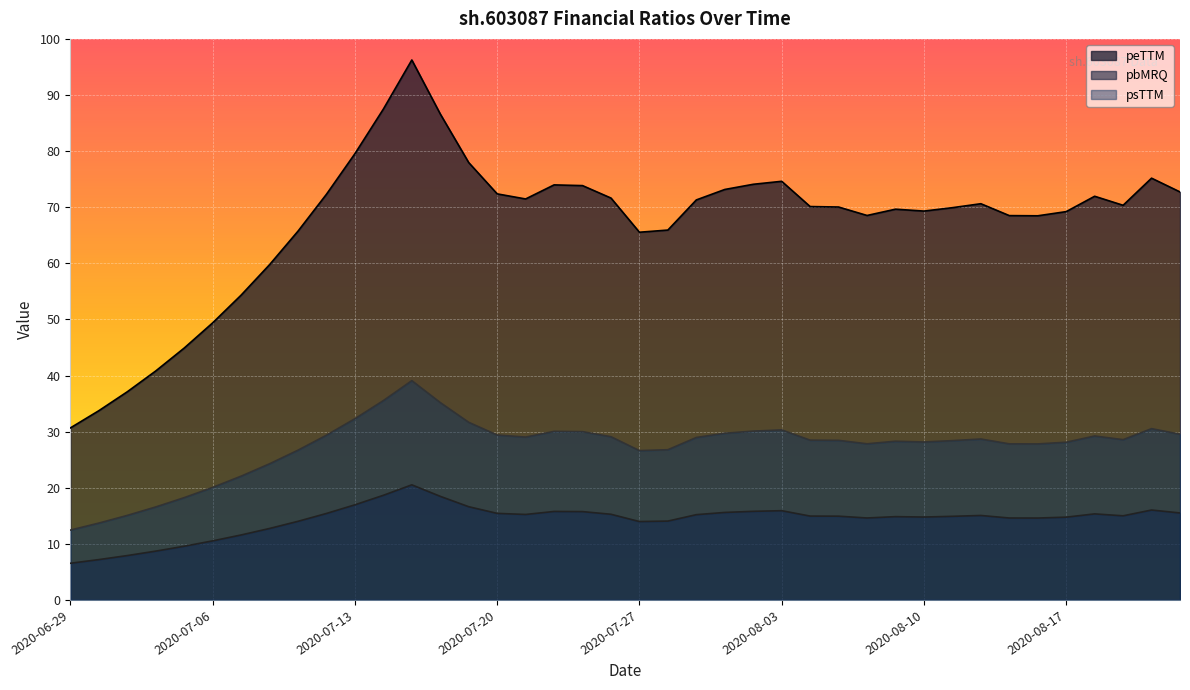

At which category does the chart reach its peak across all series?

2020-07-15